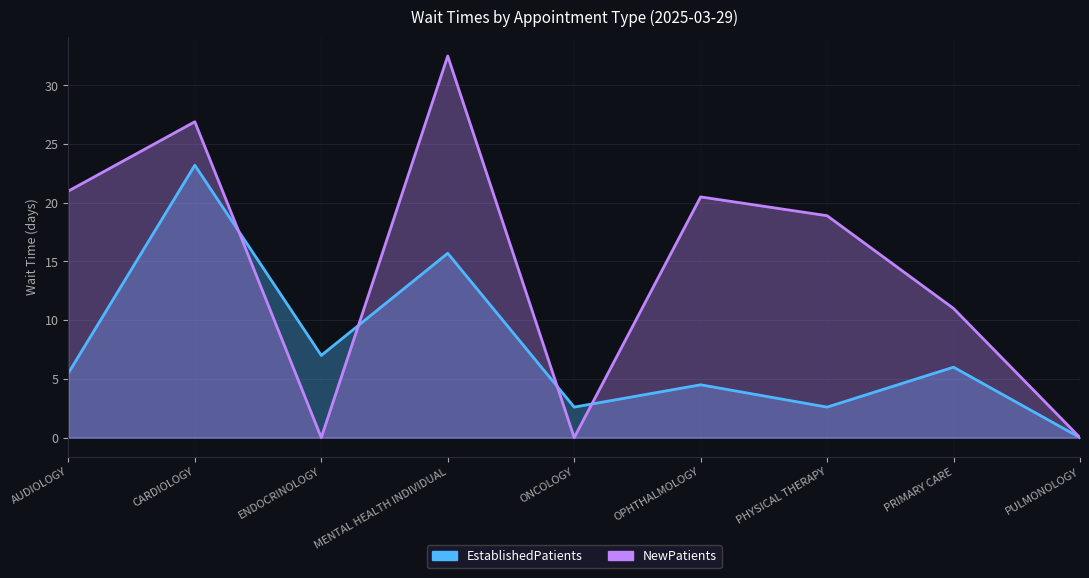

True or false: NewPatients has more than 0 interior local peaks.

True